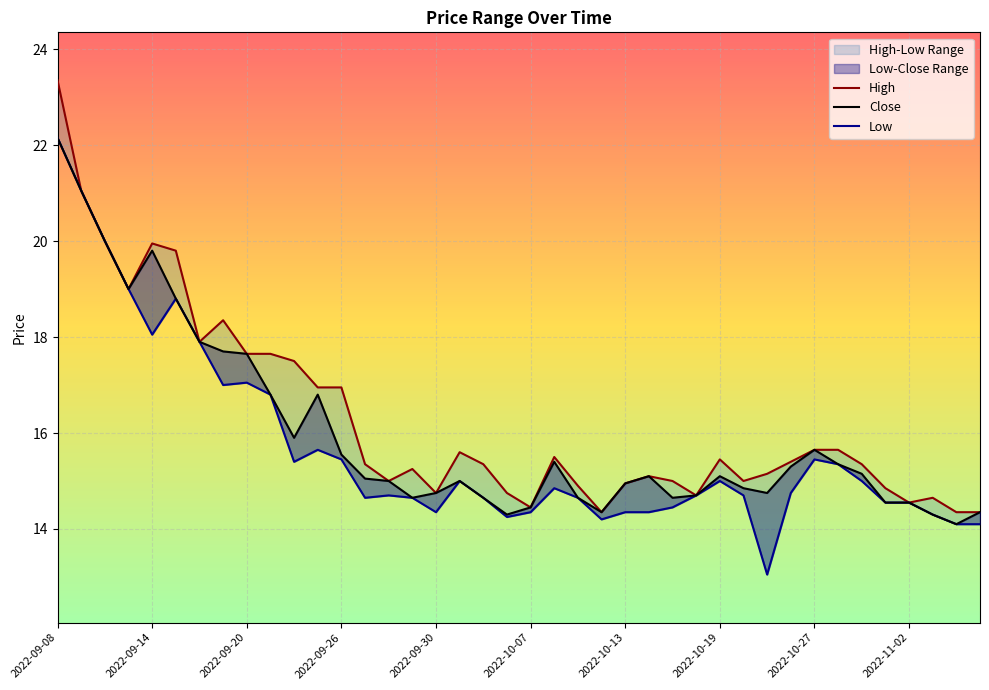

What is the sum of all High values?

651.5